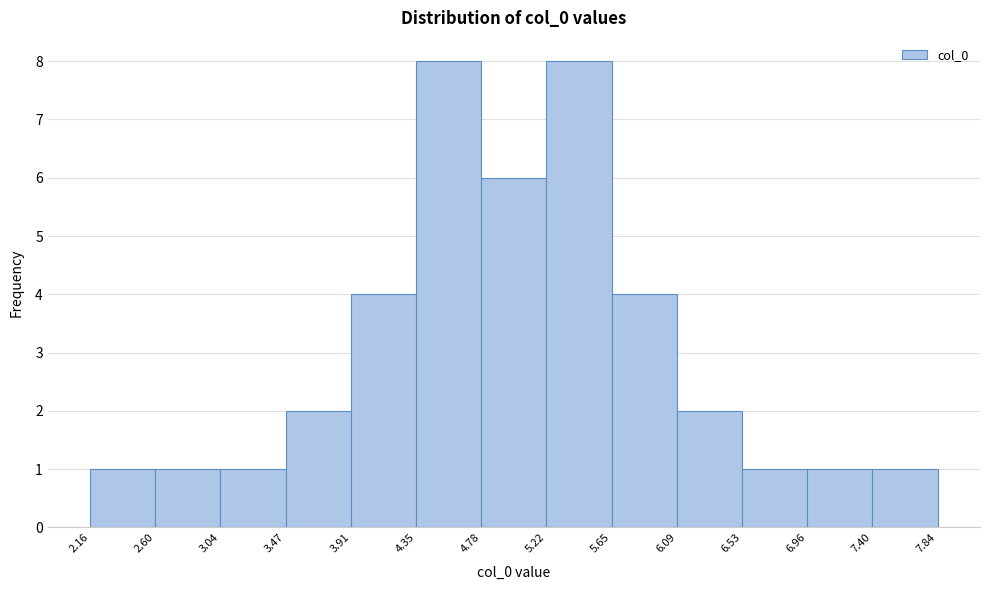

Reading left to right, list every bar in this chart as the range it spans on the x-axis followed by its height. The values are not printed on the chart, so give them approximately, as read against the axis.

2.16 to 2.60: 1
2.60 to 3.04: 1
3.04 to 3.47: 1
3.47 to 3.91: 2
3.91 to 4.35: 4
4.35 to 4.78: 8
4.78 to 5.22: 6
5.22 to 5.65: 8
5.65 to 6.09: 4
6.09 to 6.53: 2
6.53 to 6.96: 1
6.96 to 7.40: 1
7.40 to 7.84: 1